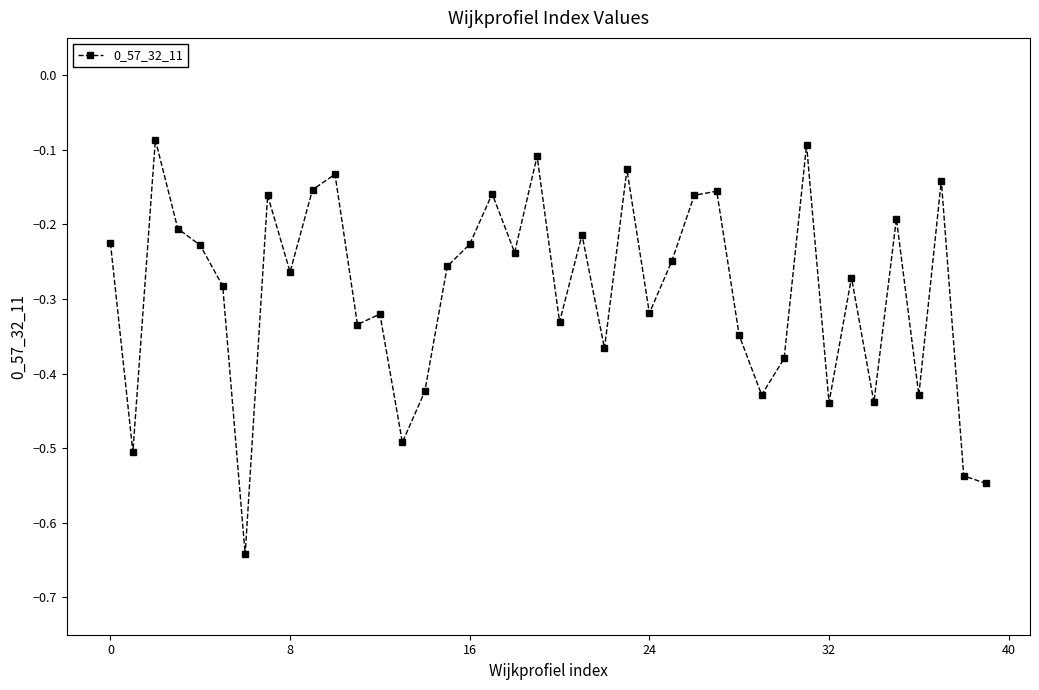

What is the sum of all values?

-11.6